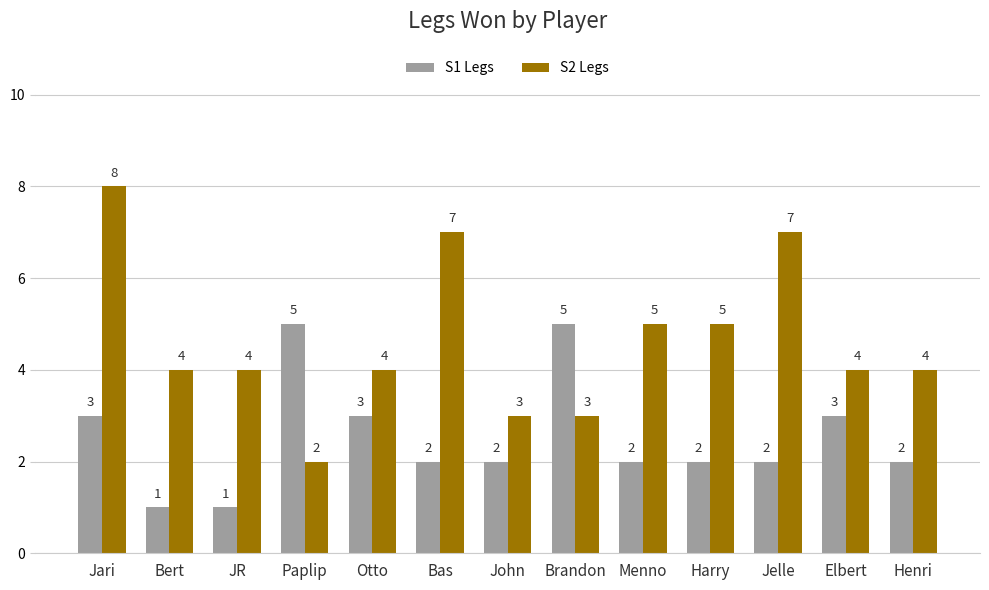

Reading left to right, what are all the values shown in this chart?

S1 Legs: 3	1	1	5	3	2	2	5	2	2	2	3	2
S2 Legs: 8	4	4	2	4	7	3	3	5	5	7	4	4